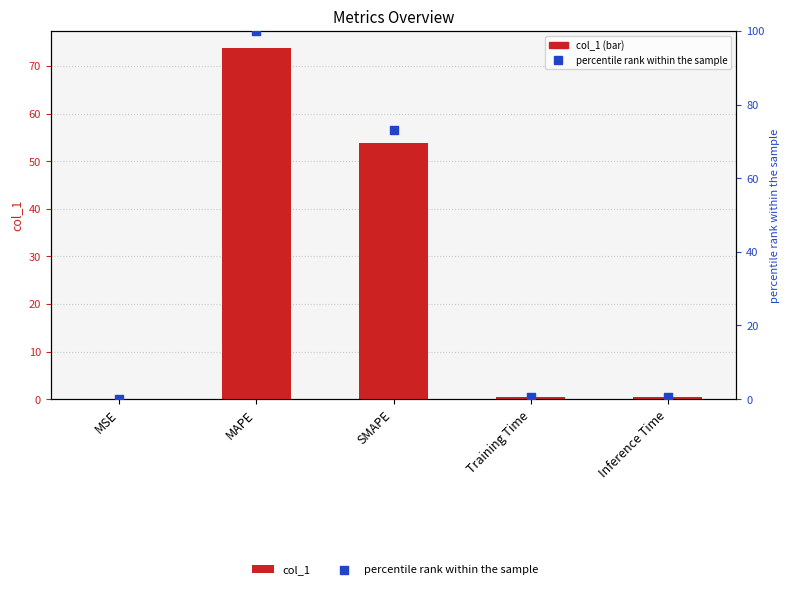

Which series has the largest Y range (max minus min)?

percentile rank within the sample